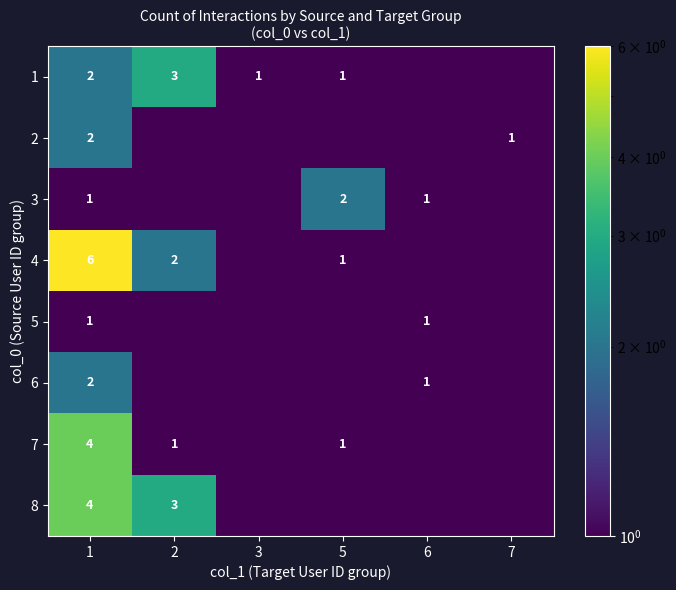

What is the total value across all series at 1?

22.0